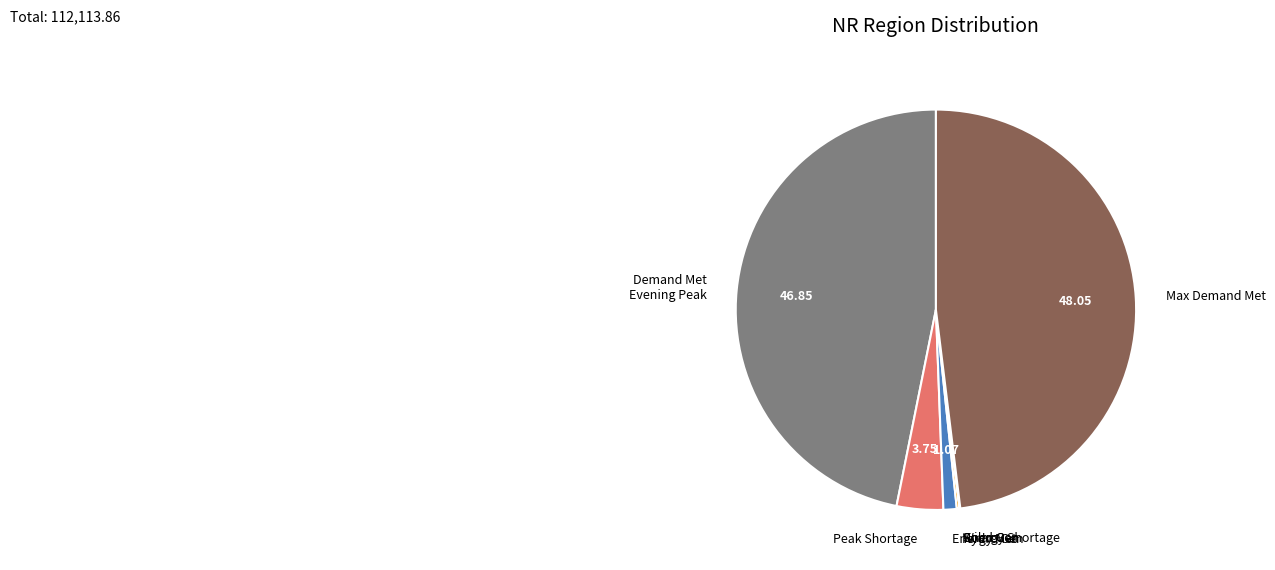

Which has a higher value, Peak Shortage or Max Demand Met?

Max Demand Met